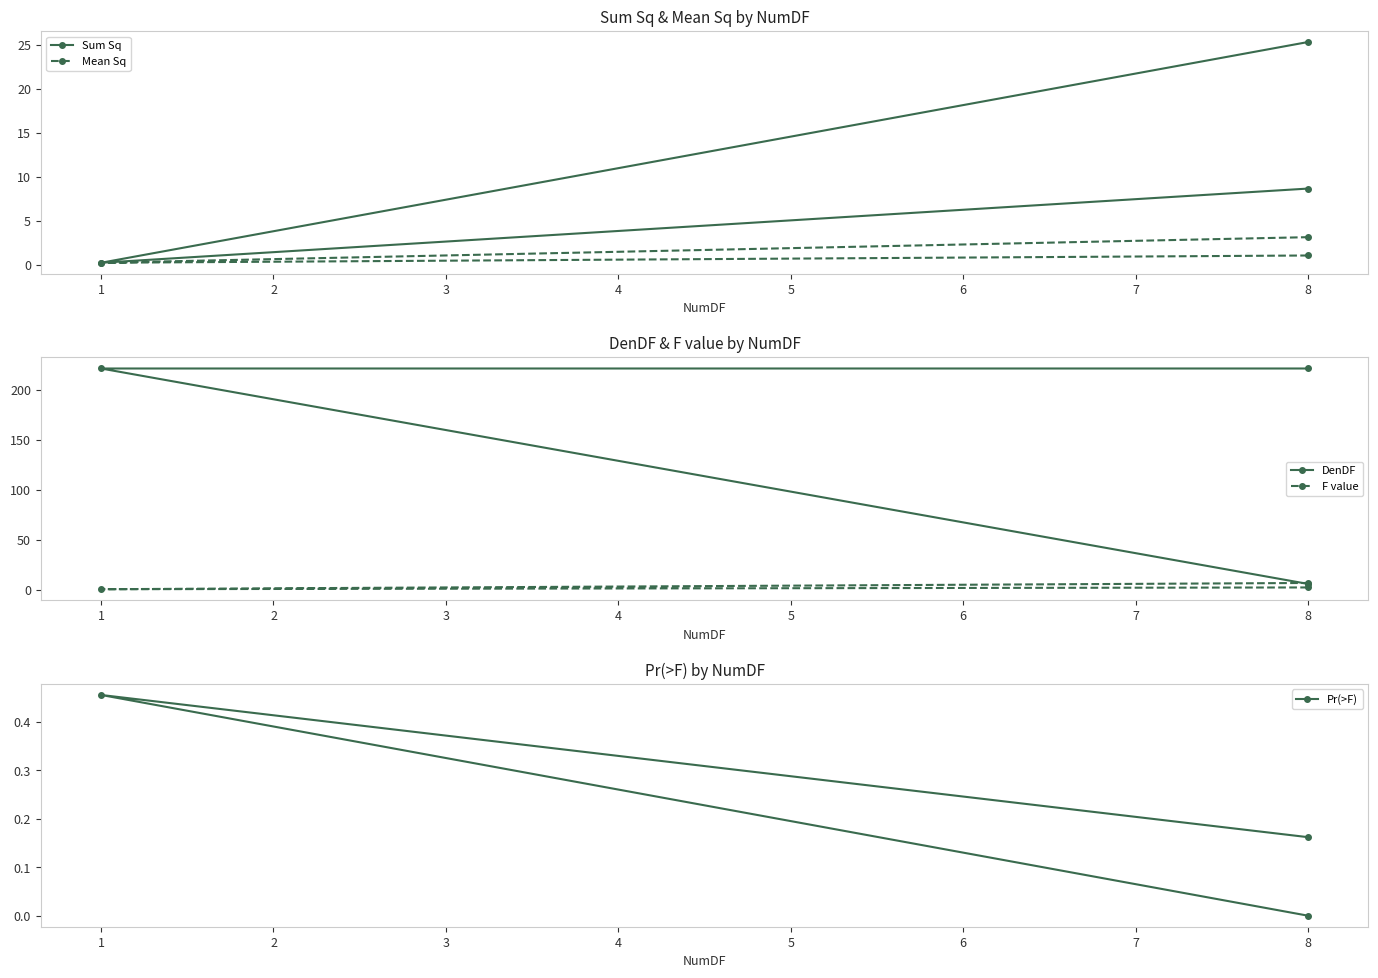

How many series are shown in this chart?

5